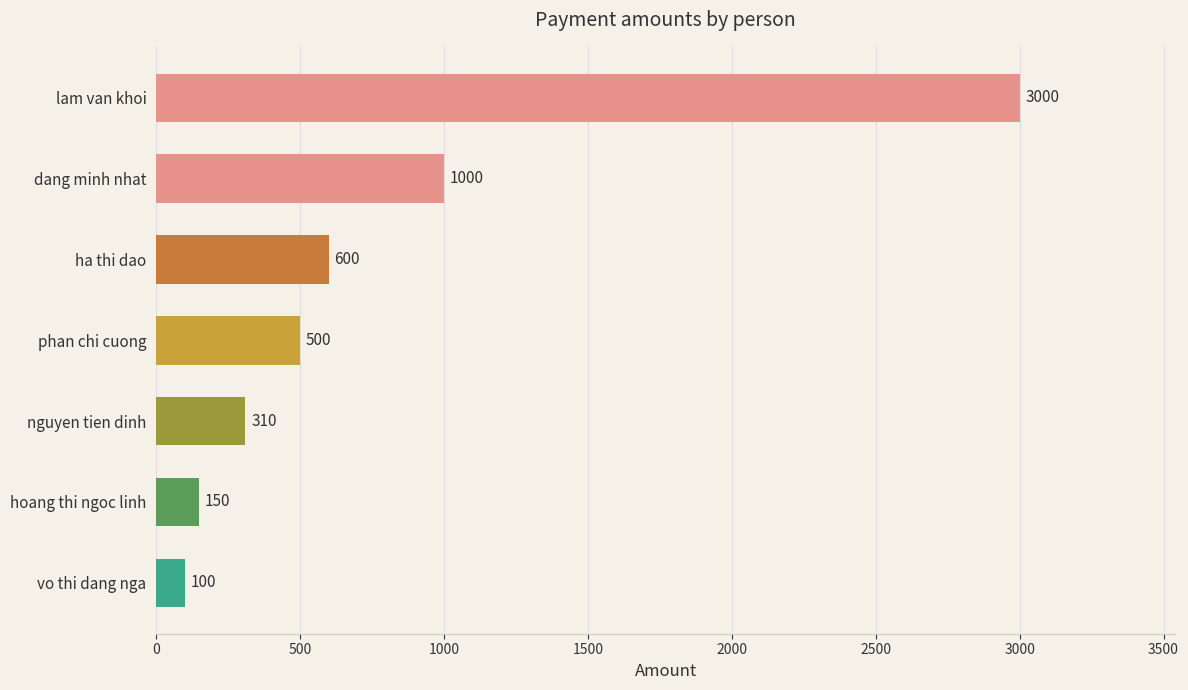

List the labels in order of value, largest first.

lam van khoi, dang minh nhat, ha thi dao, phan chi cuong, nguyen tien dinh, hoang thi ngoc linh, vo thi dang nga